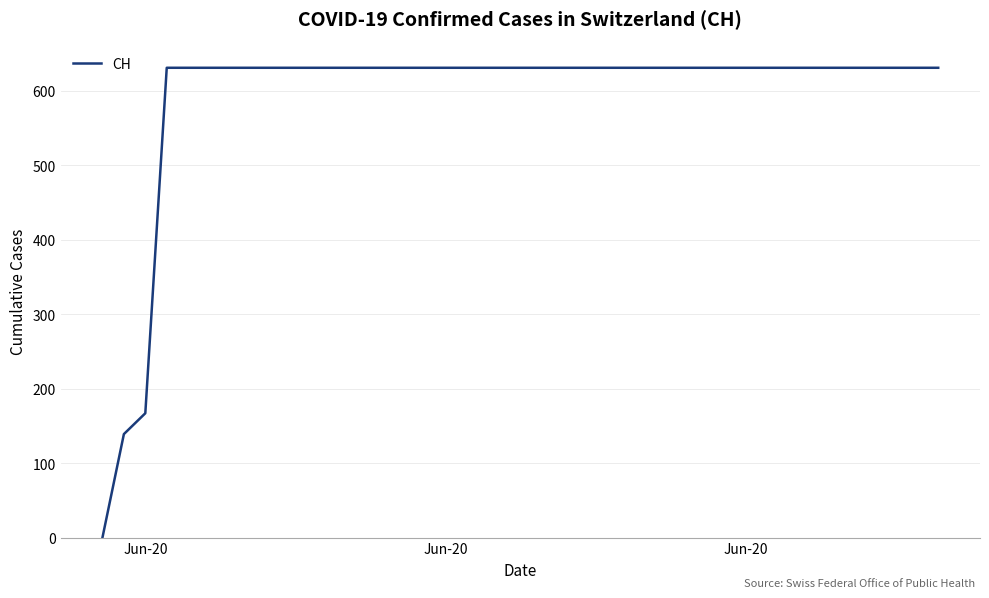

Reading left to right, extract all data points from this chart.

0	139	167	631	631	631	631	631	631	631	631	631	631	631	631	631	631	631	631	631	631	631	631	631	631	631	631	631	631	631	631	631	631	631	631	631	631	631	631	631